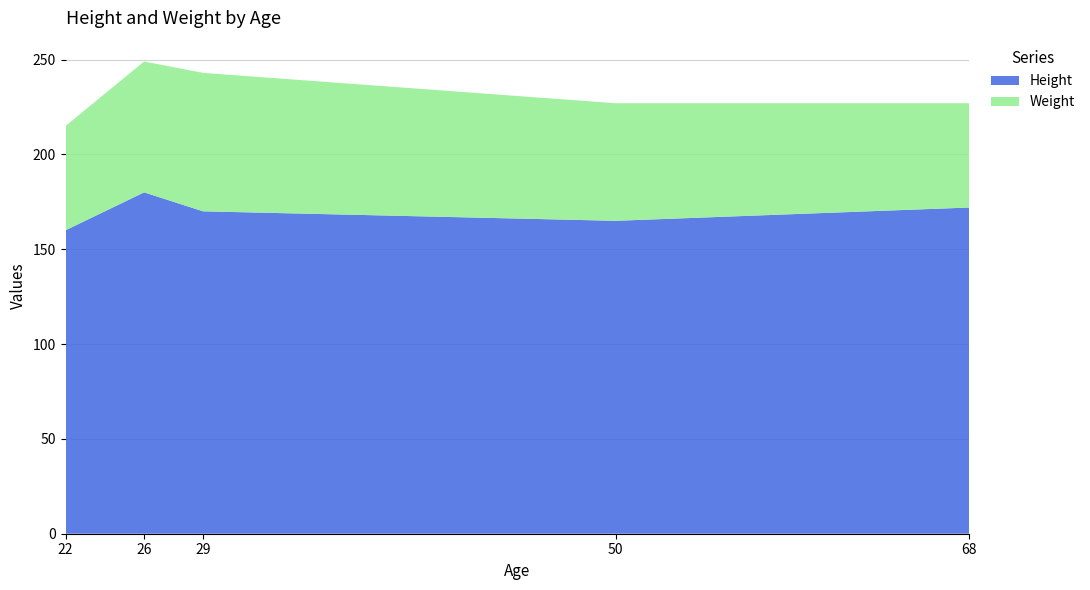

At which label does Height reach its peak?

26